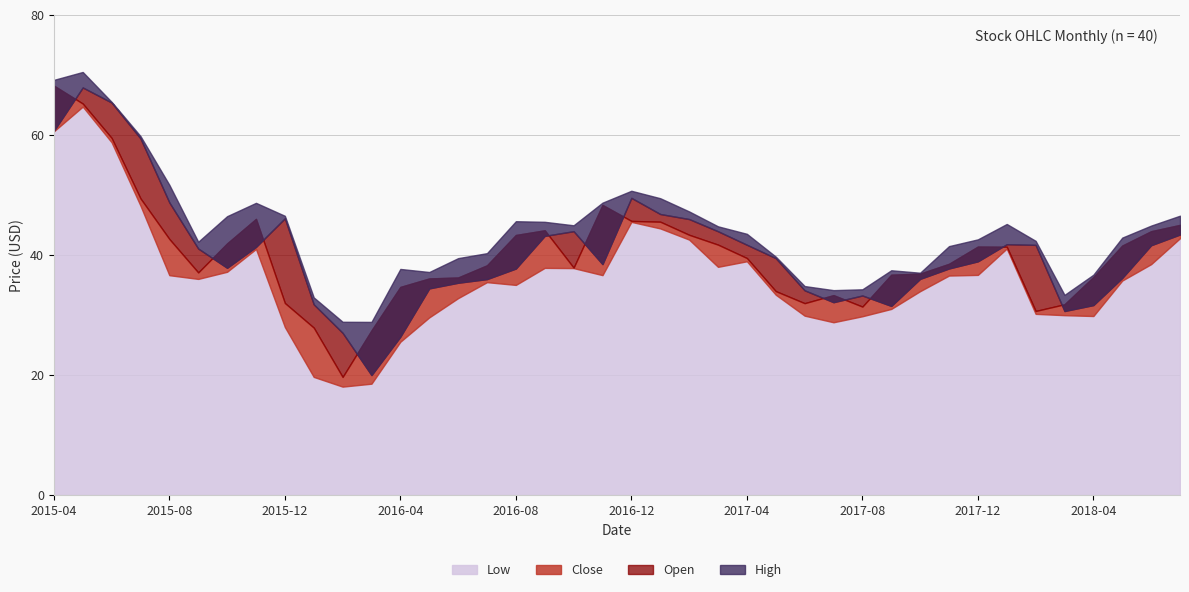

At how many categories does at least one series exceed 56?

4